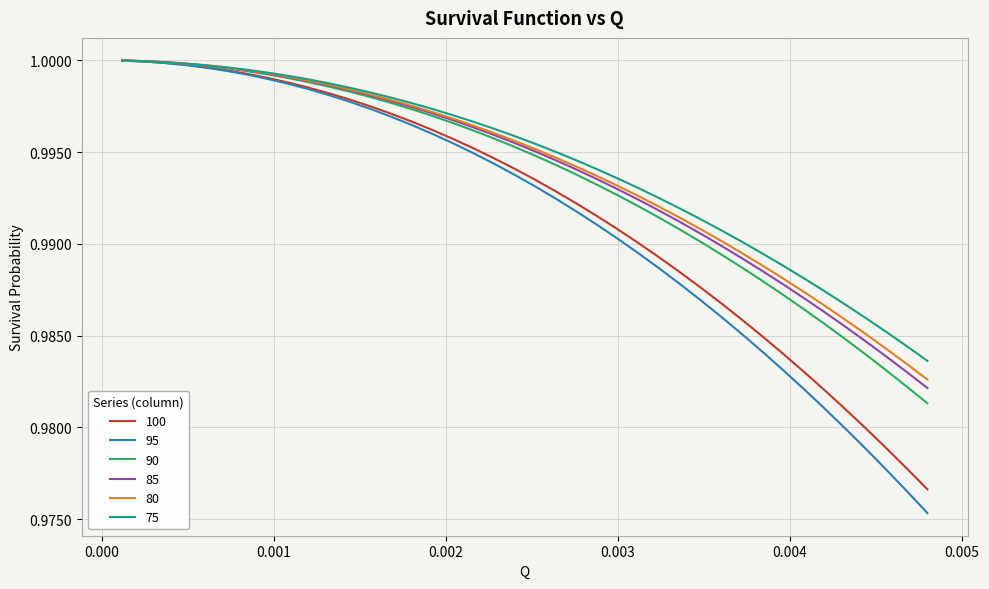

Which series has the widest spread of values?

95